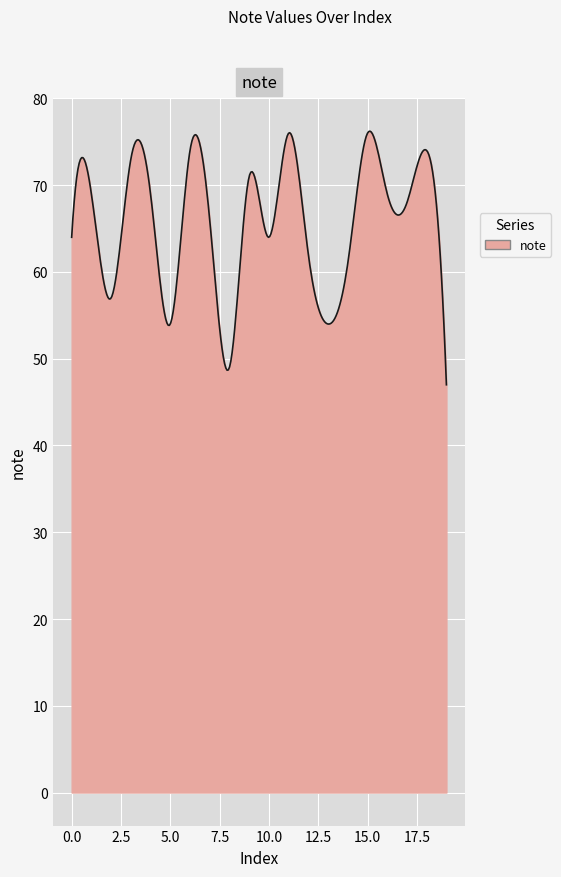

What is the difference between the second highest and second lowest values?

27.5